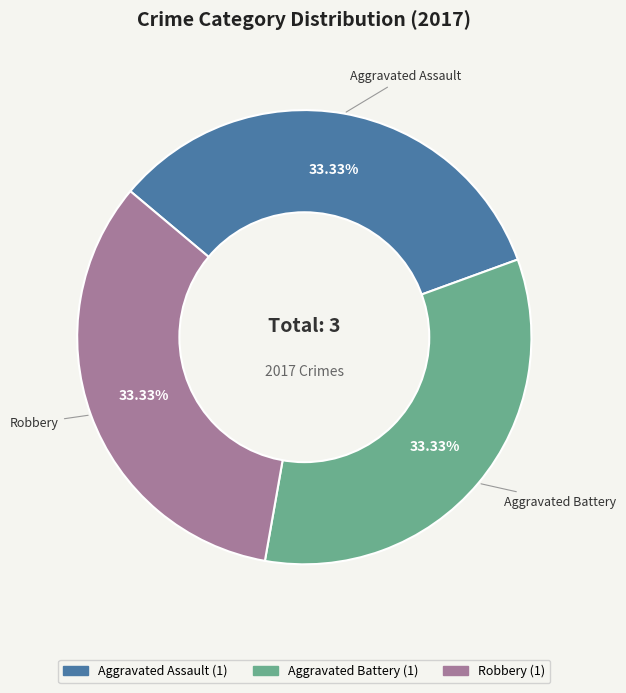

What is the ratio of the value at Aggravated Assault to the value at Aggravated Battery?

1.0